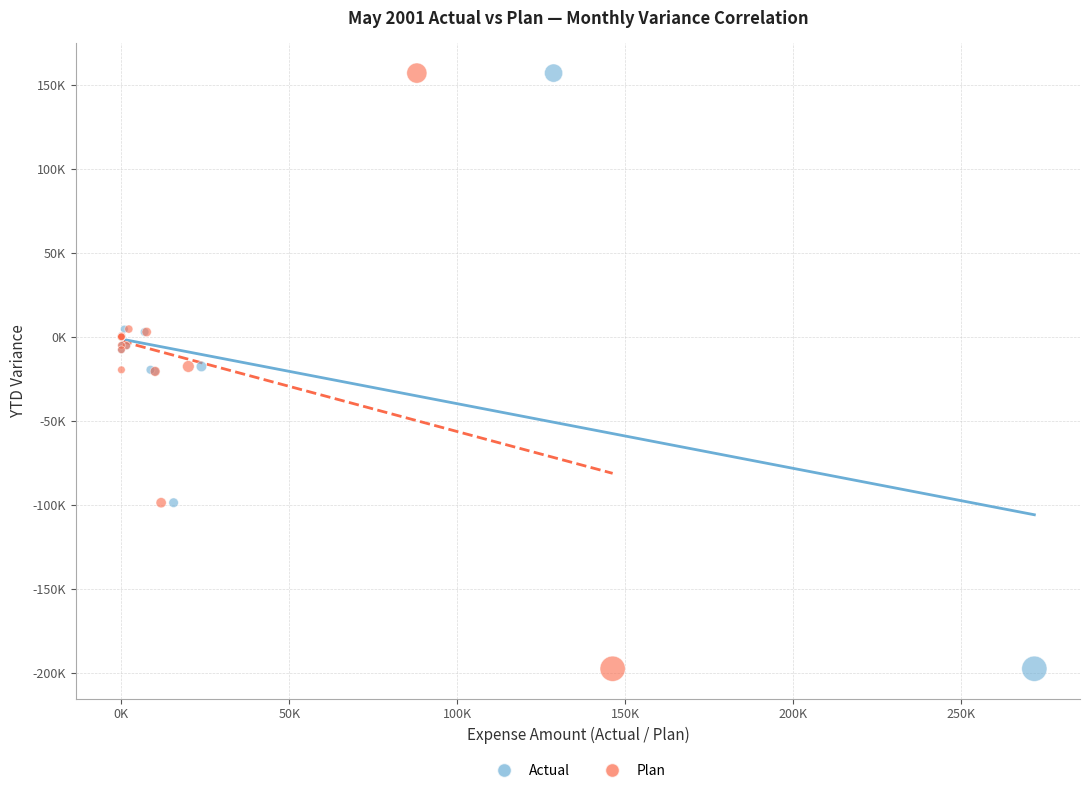

What are all the series names shown in the legend?

Actual, Plan